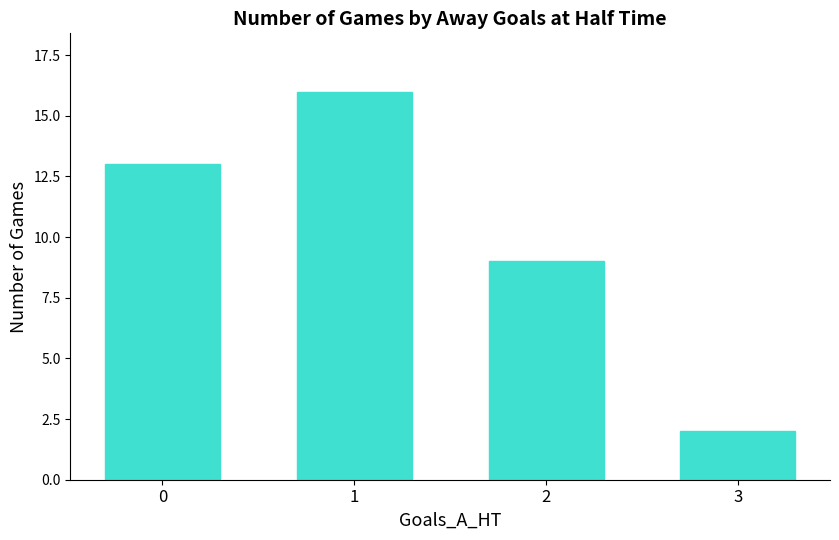

Are the bars horizontal?

No